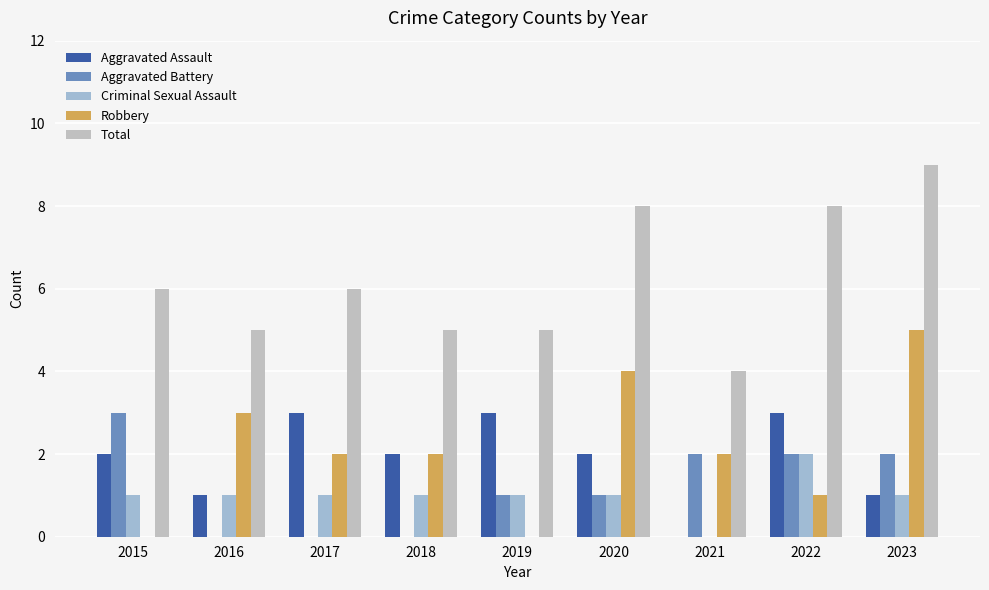

What is the difference between the maximum and minimum values in the Aggravated Assault series?

3